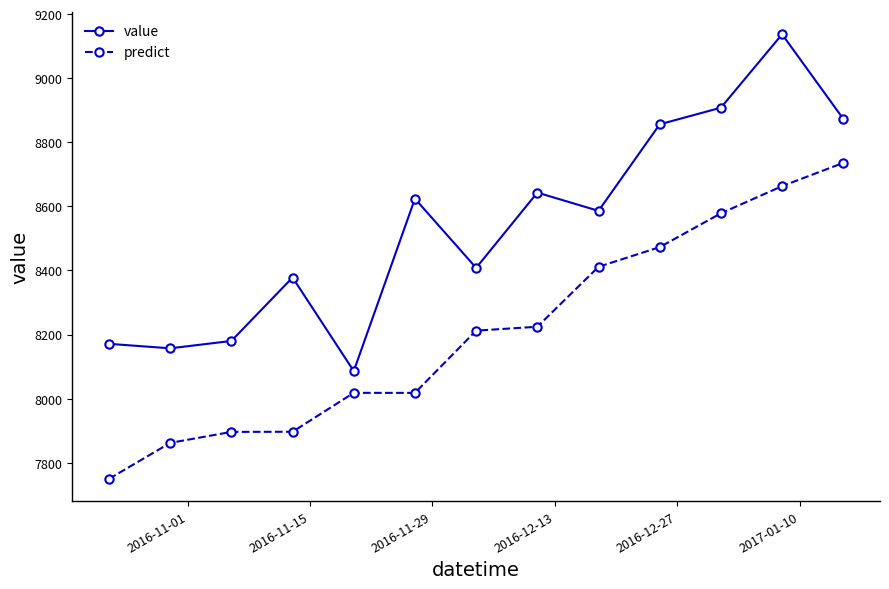

What is the sum of all value values?

111007.0